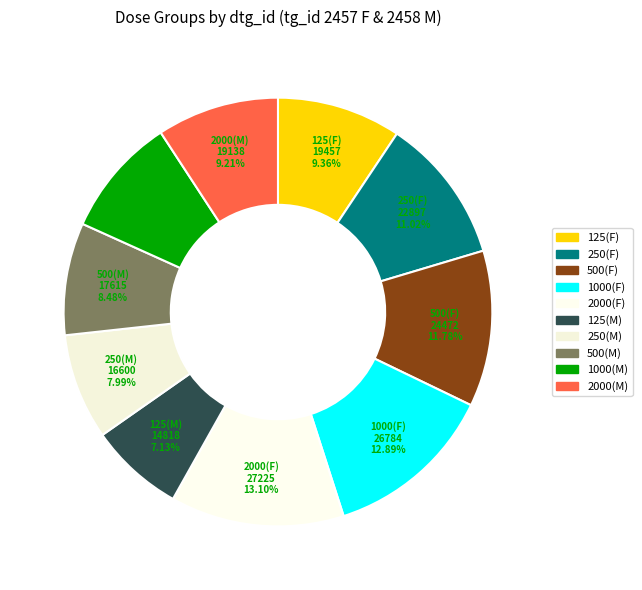

How many slices are in this pie chart?

10